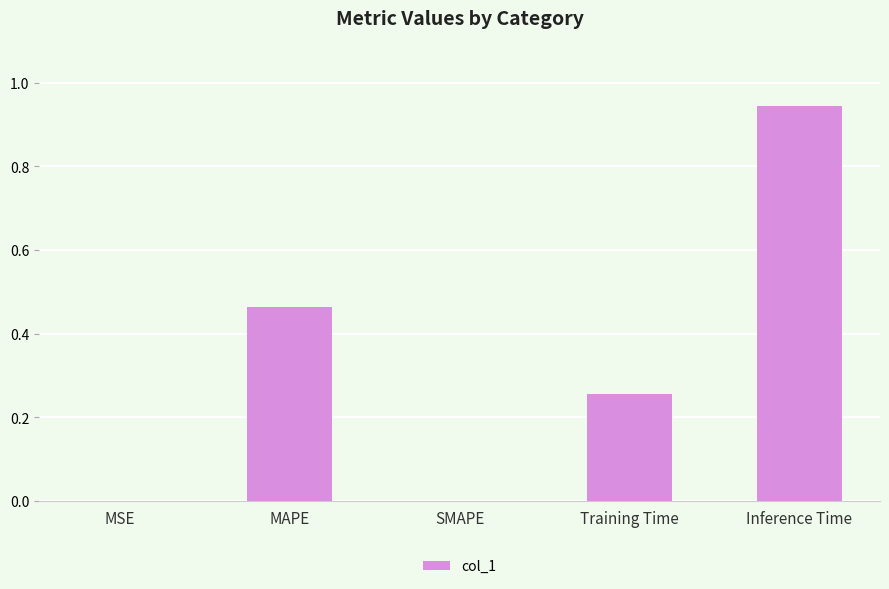

Which has a higher value, MSE or MAPE?

MAPE